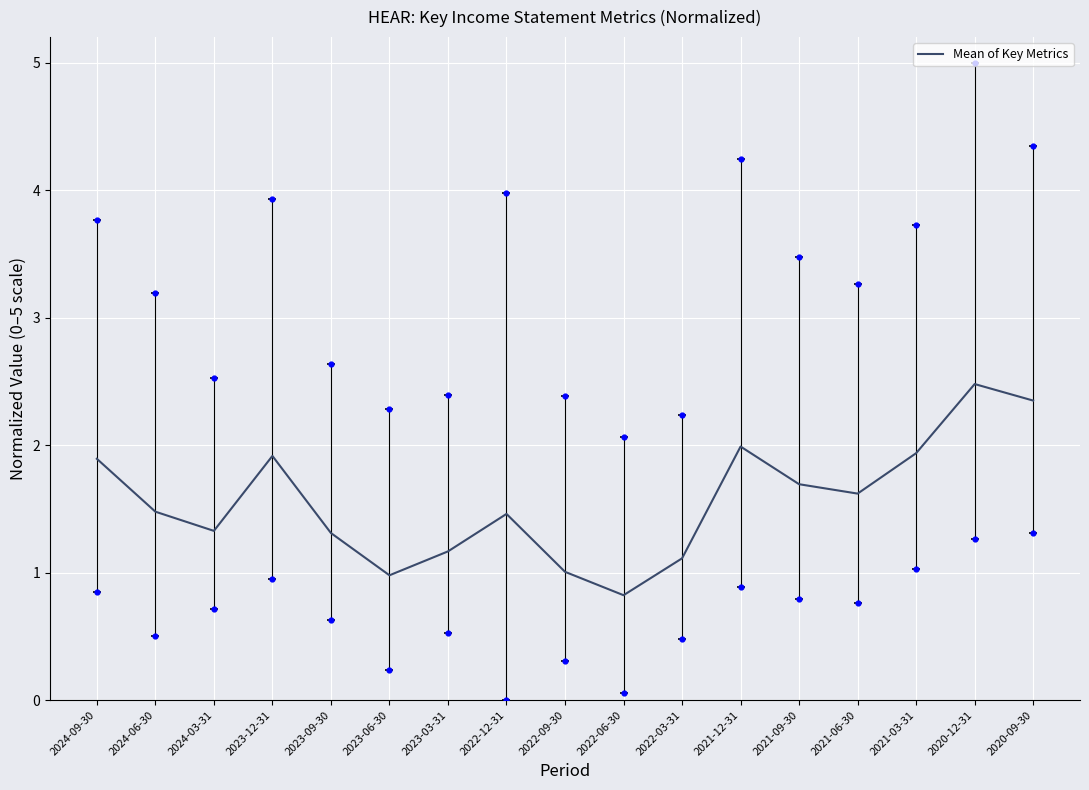

What is the change in value from 2024-06-30 to 2023-12-31?

+0.4